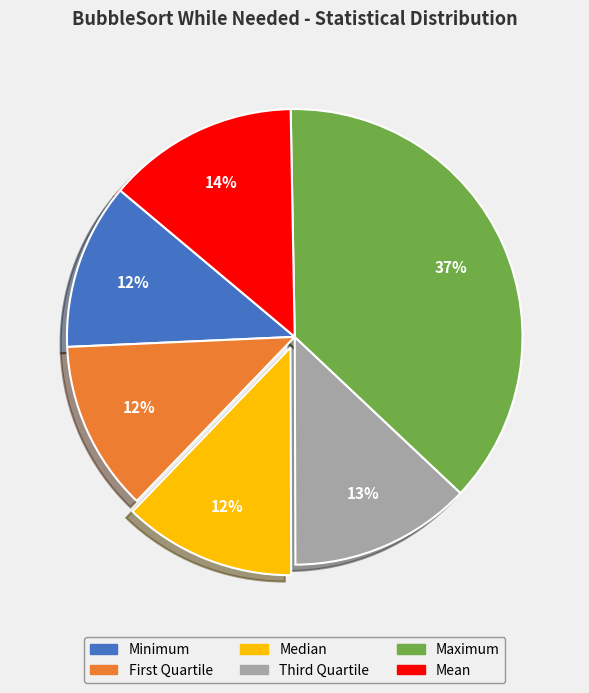

The Median slice represents 12% of the pie. True or false?

True